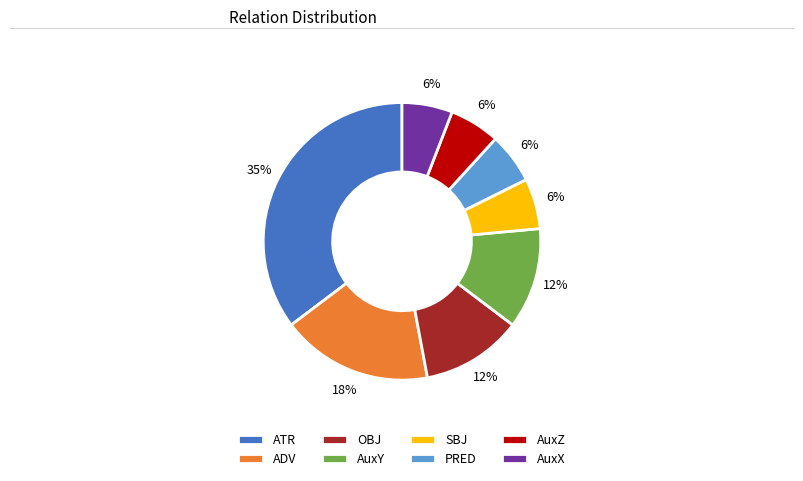

Which category has the biggest portion of the pie?

ATR